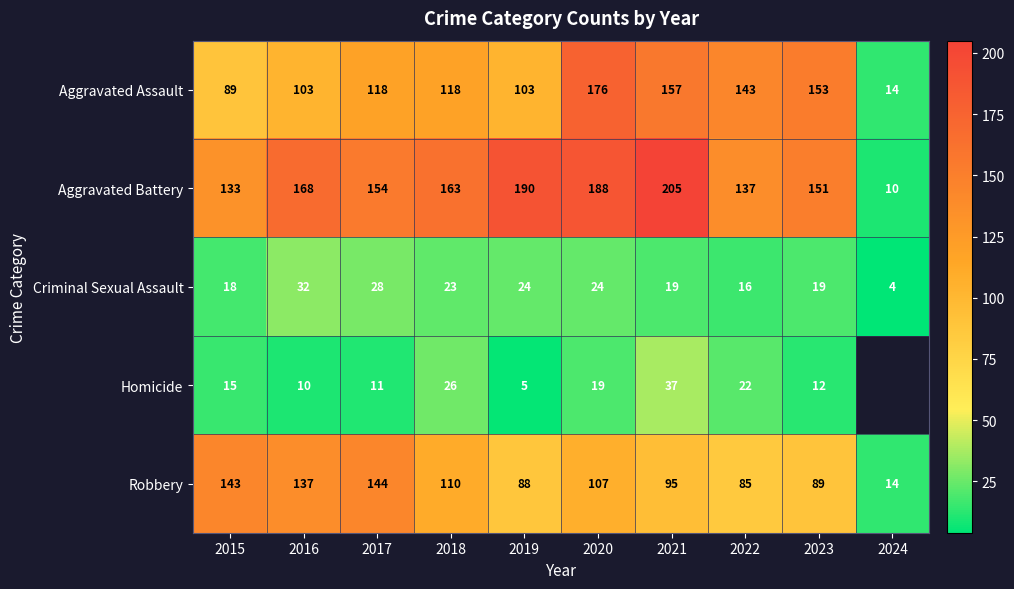

What is the difference between the maximum and minimum values in the Aggravated Assault series?

162